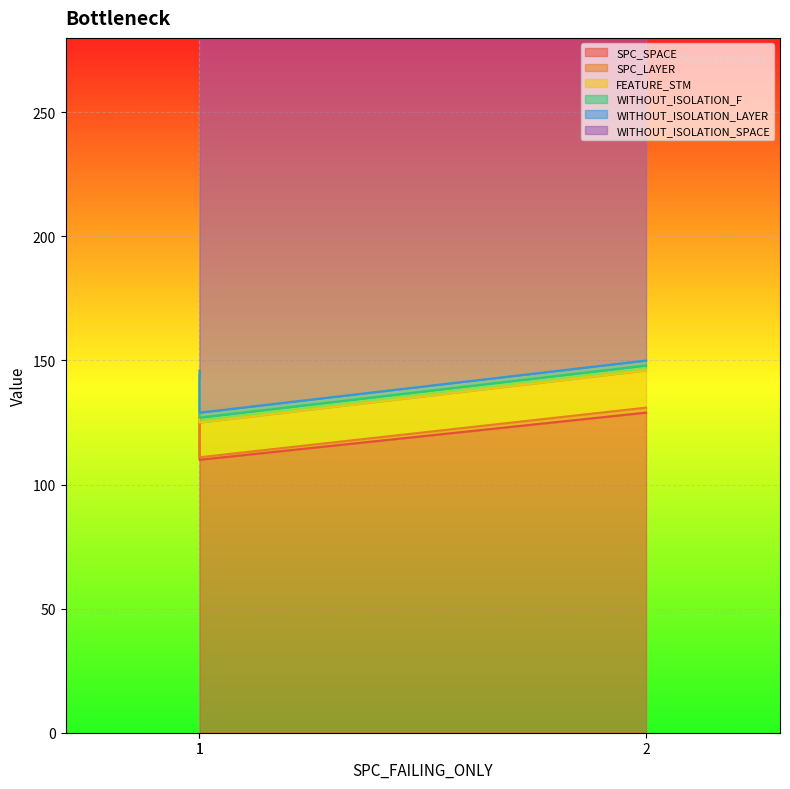

How many series are shown in this chart?

6